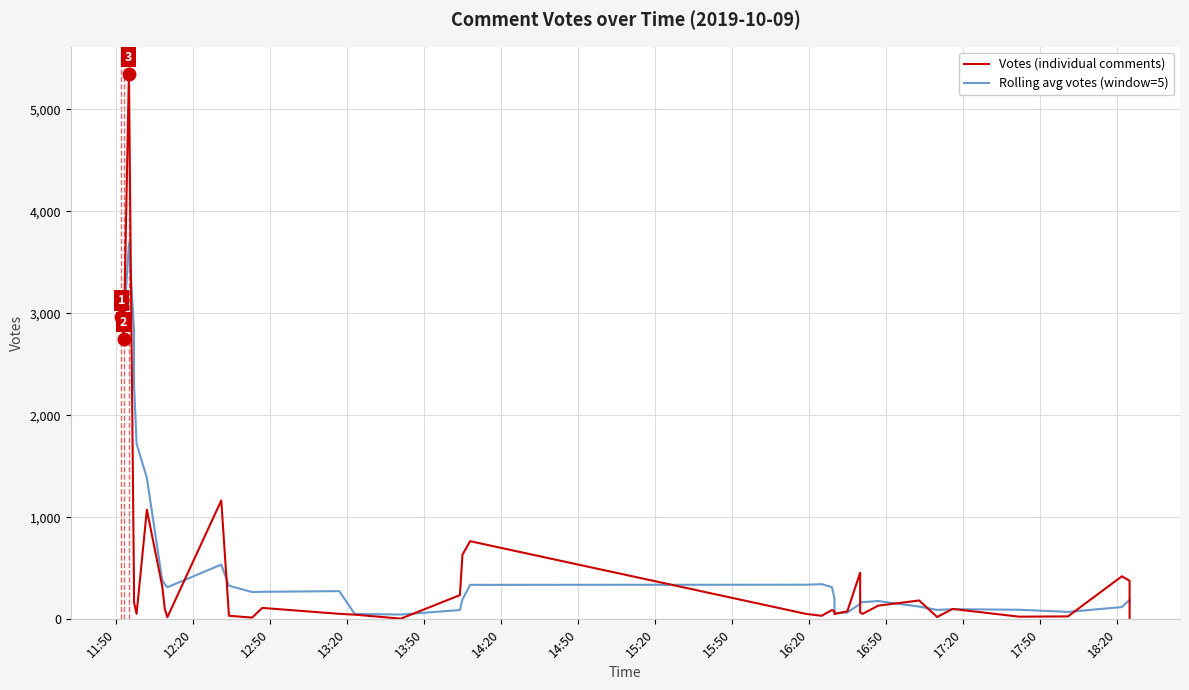

True or false: Votes (individual comments) has more than 0 interior local peaks.

True